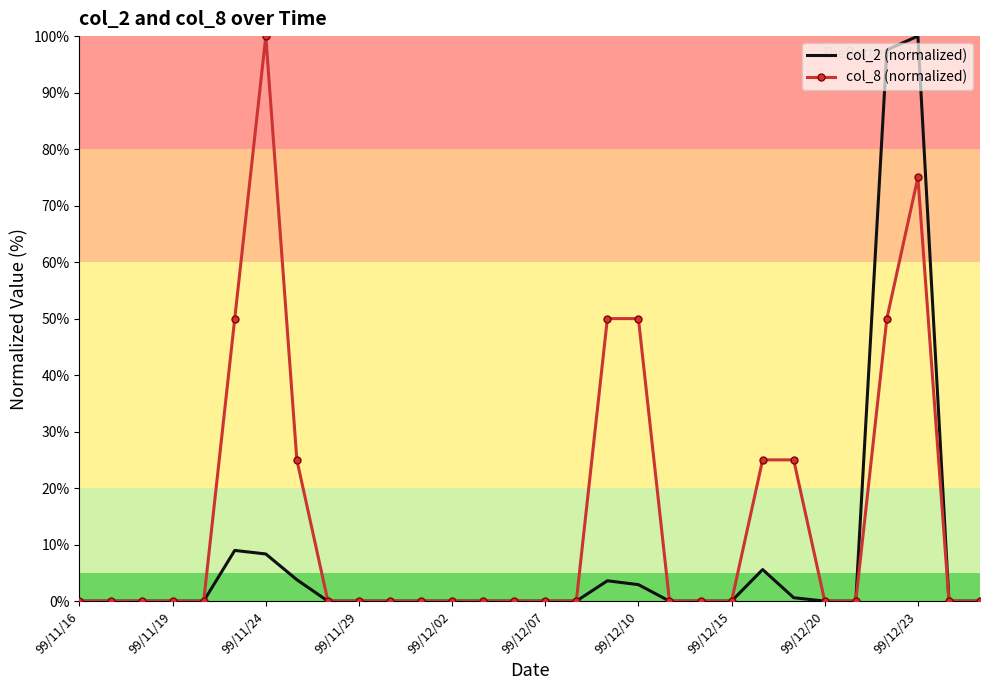

Rank the series by their average value, from highest to lowest.

col_8 (normalized), col_2 (normalized)